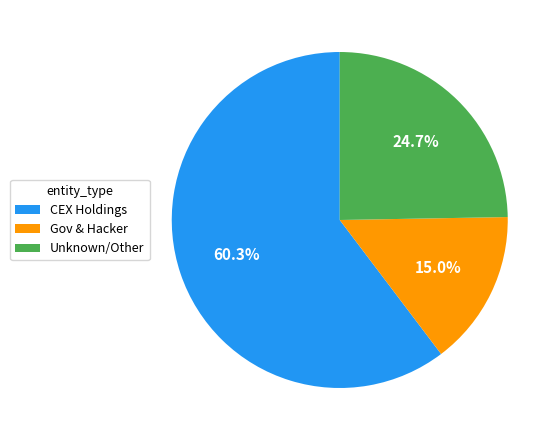

Do Unknown/Other and CEX Holdings together represent more than half of the pie?

Yes